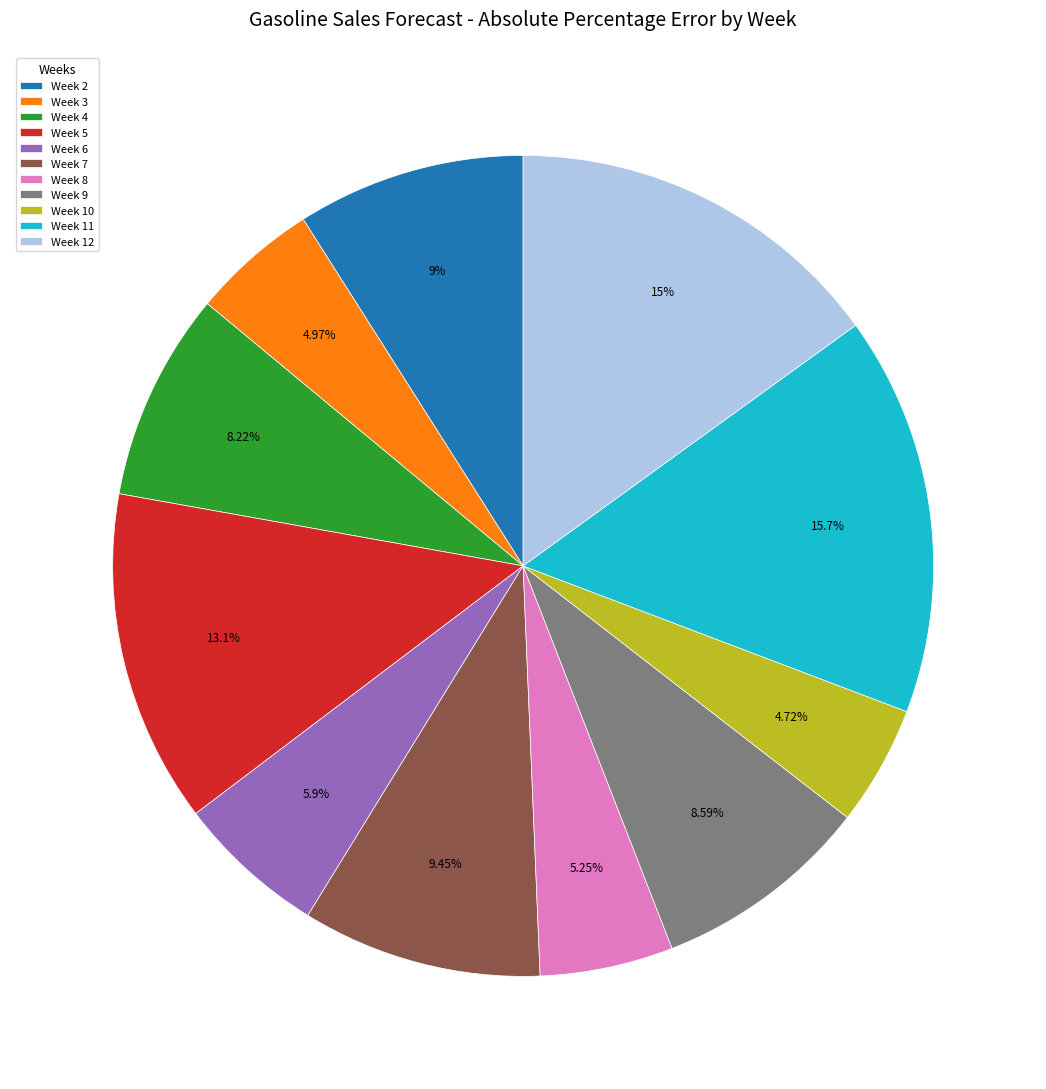

Which category has the biggest portion of the pie?

Week 11